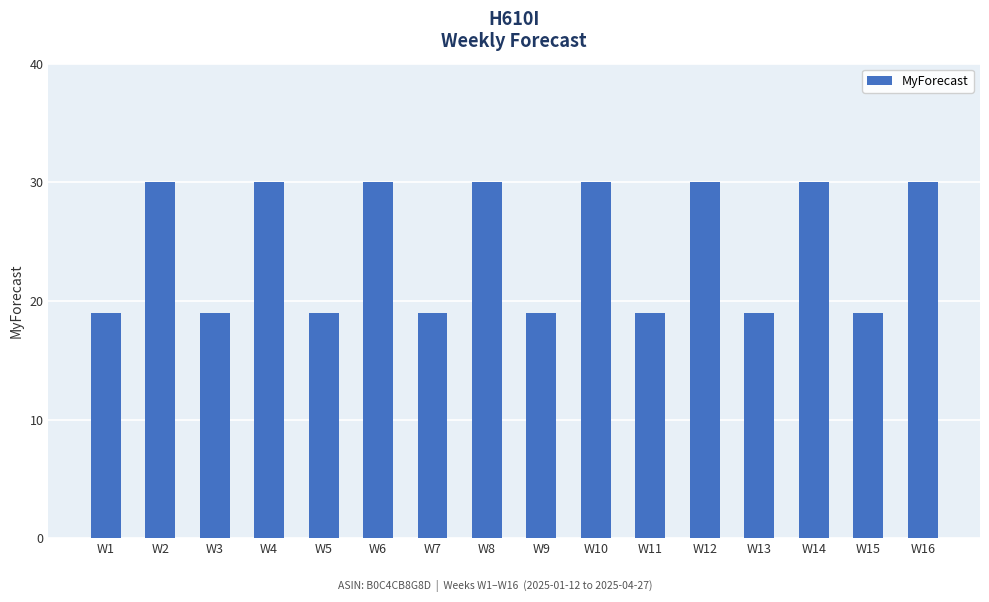

What is the smallest value displayed?

19